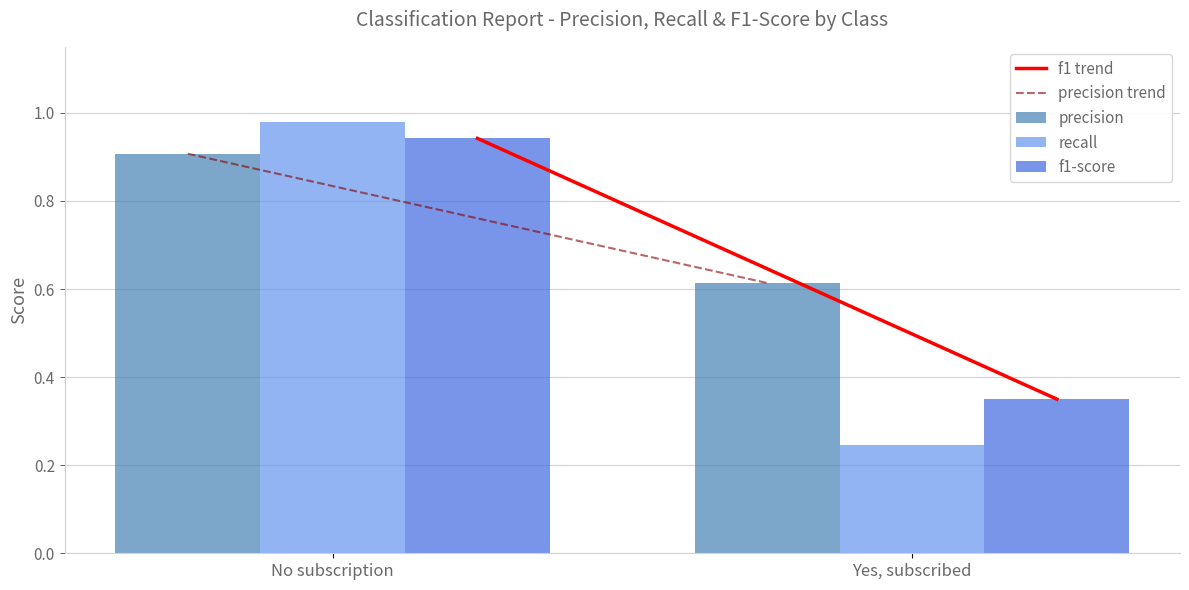

Is the value of precision at Yes, subscribed greater than the value of f1-score at Yes, subscribed?

Yes